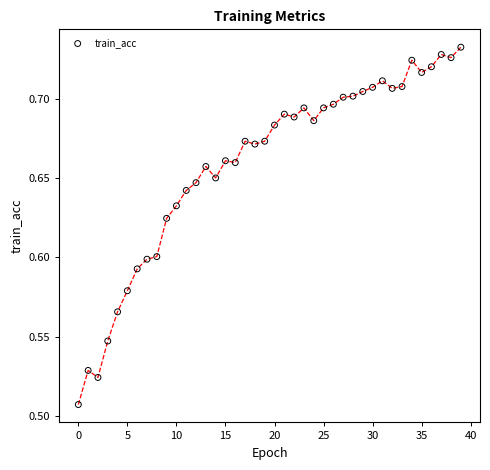

How many points are shown in the scatter plot?

40